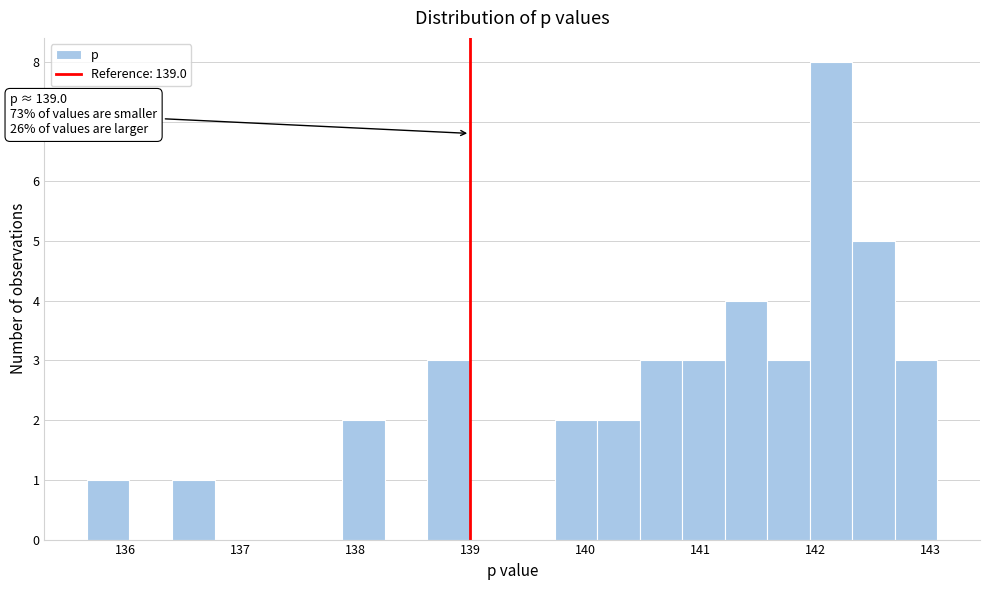

Read against the x-axis, roughly where is the centre of the tallest bar?

142.1